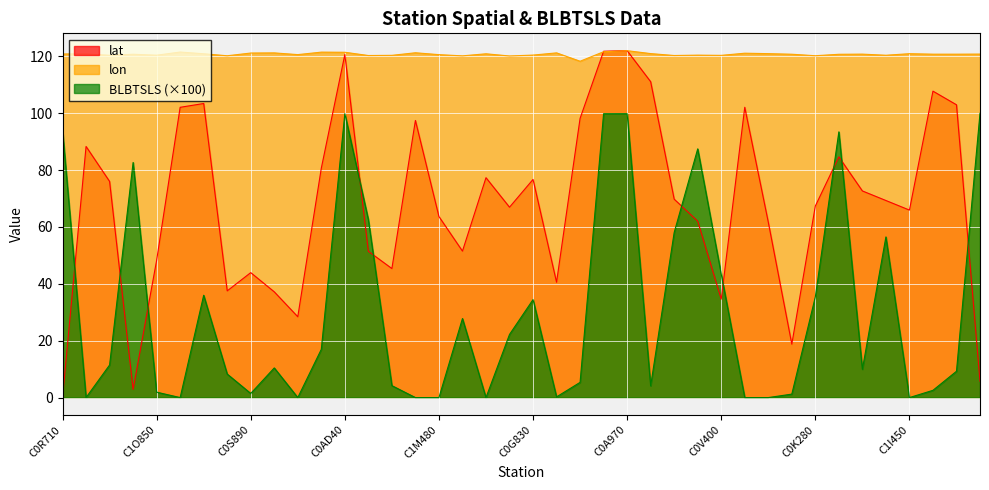

How many distinct data groups are displayed?

3